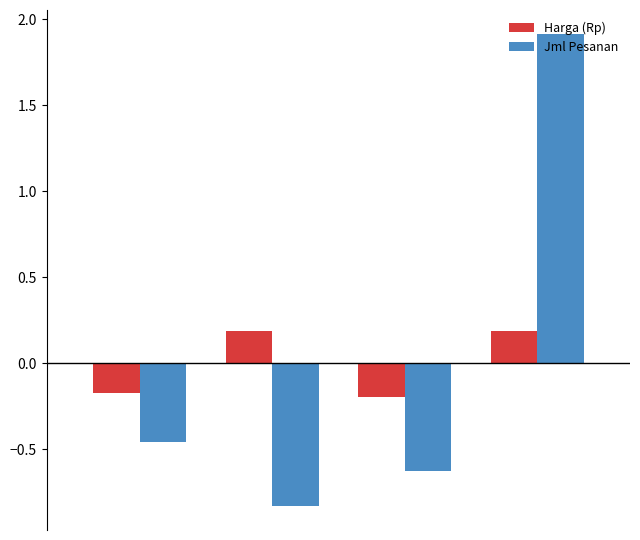

What is the value of the Jml Pesanan bar at the 3rd from the left?

-0.6